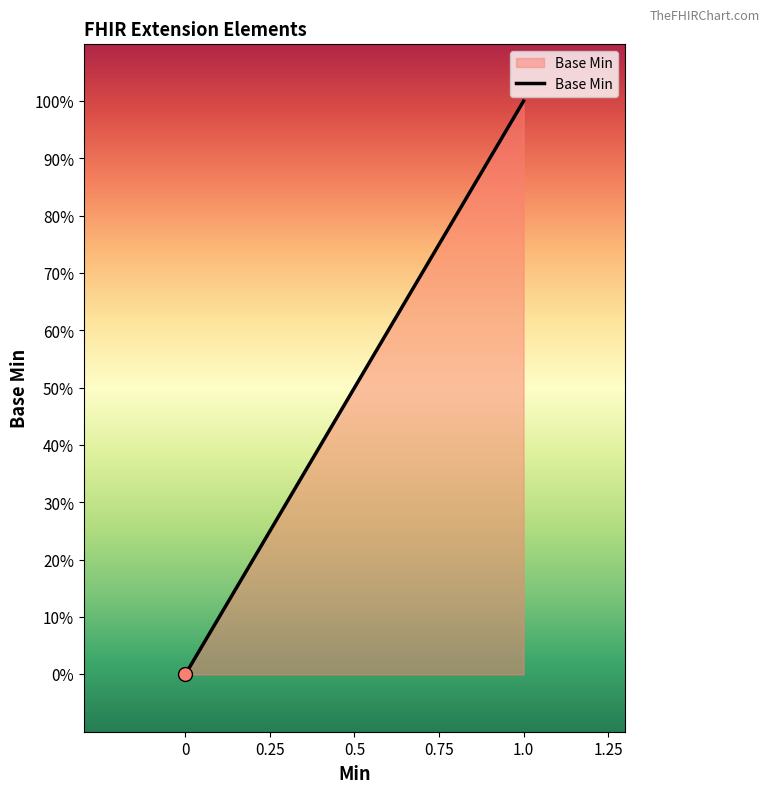

What is the change in value from Extension to Extension.url?

+1